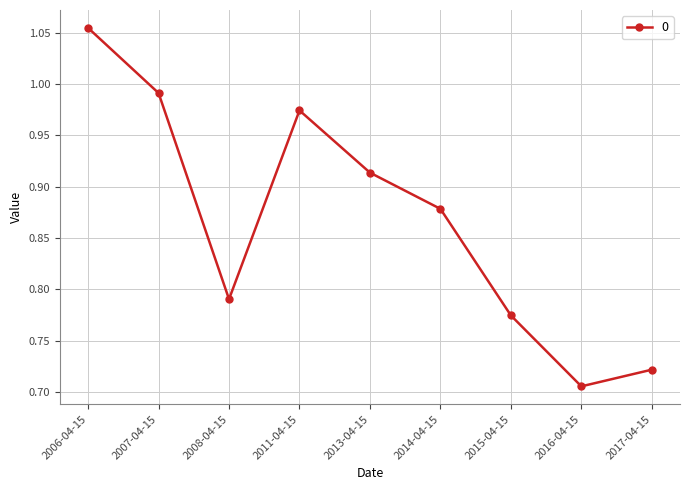

Which has a higher value, 2007-04-15 or 2014-04-15?

2007-04-15